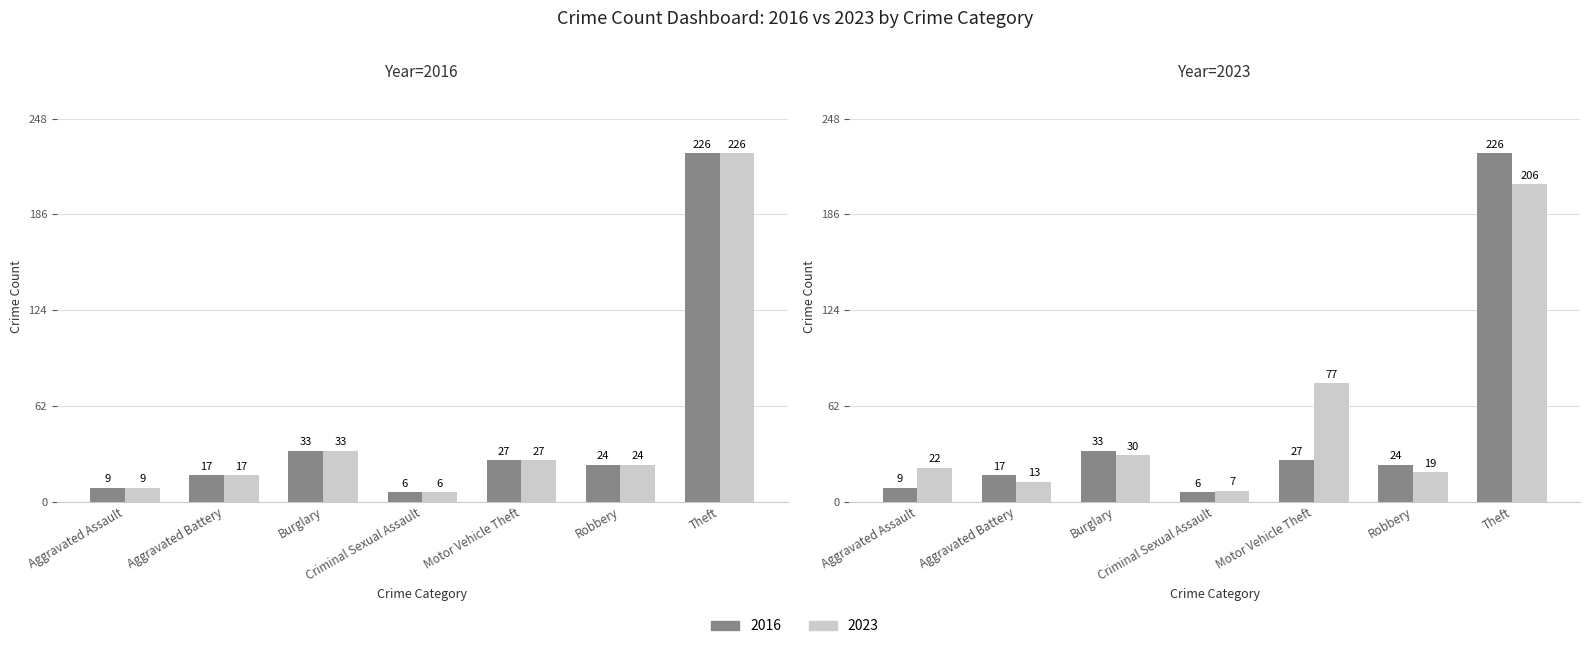

How many data points in 2023 are less than 22?

3